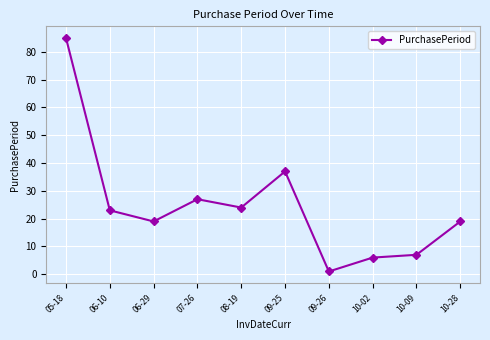

How many data points are less than 23?

5